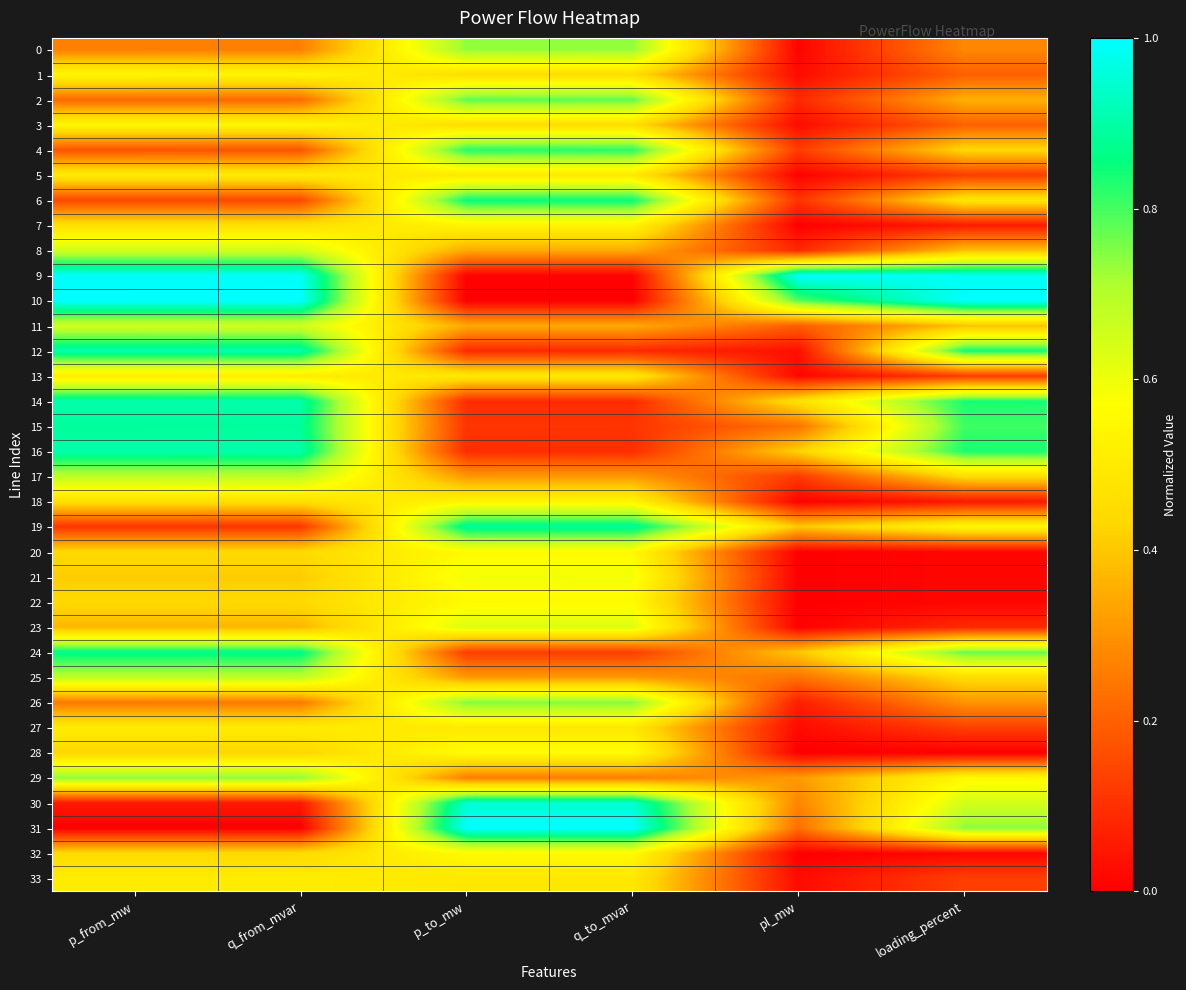

List the series in order of their peak value, lowest first.

5, 13, 33, 27, 7, 18, 3, 1, 20, 22, 32, 28, 21, 23, 11, 8, 25, 17, 0, 29, 26, 2, 4, 6, 24, 15, 19, 16, 14, 12, 30, 9, 10, 31